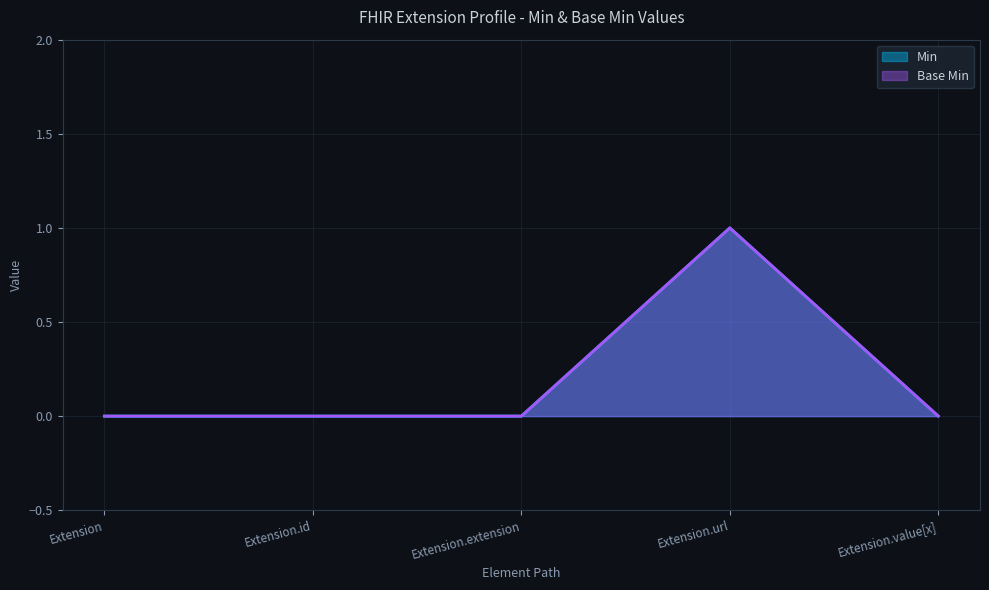

What is the sum of all Base Min values?

1